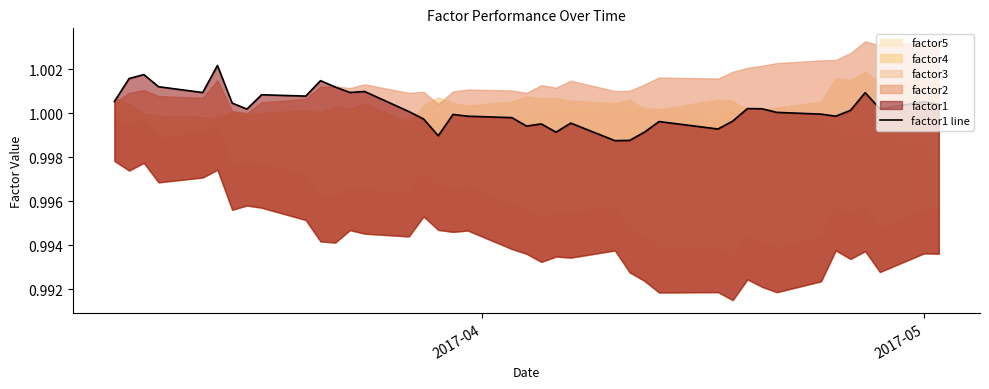

How many lines are shown in the chart?

1